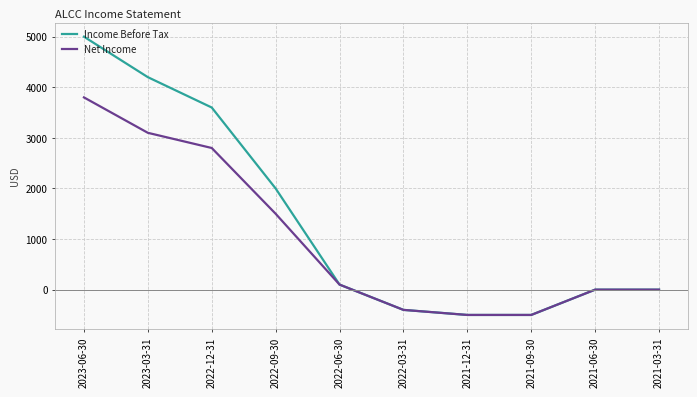

At which category is the sum across all series the highest?

2023-06-30